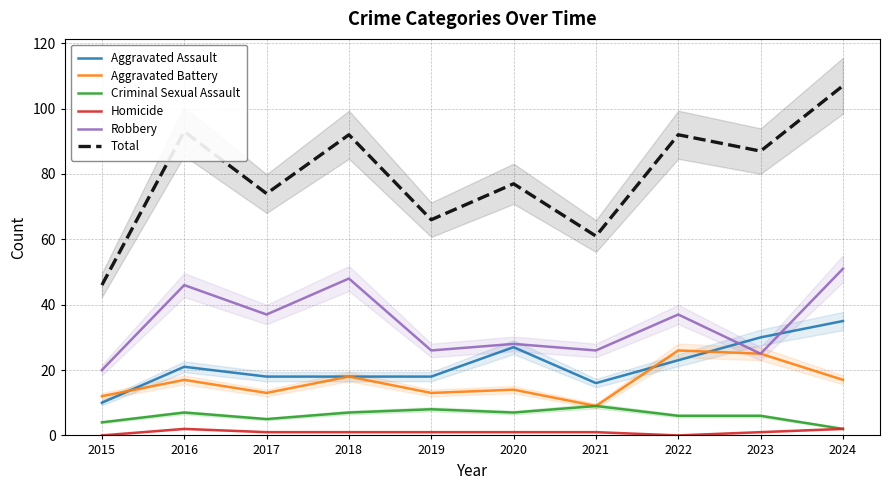

What is the value of the Aggravated Battery point at the 4th from the left?

18